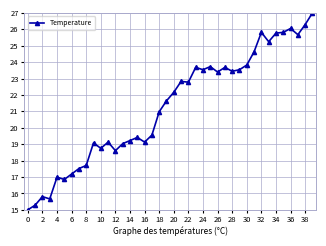

What is the difference between the maximum and minimum values?

12.0